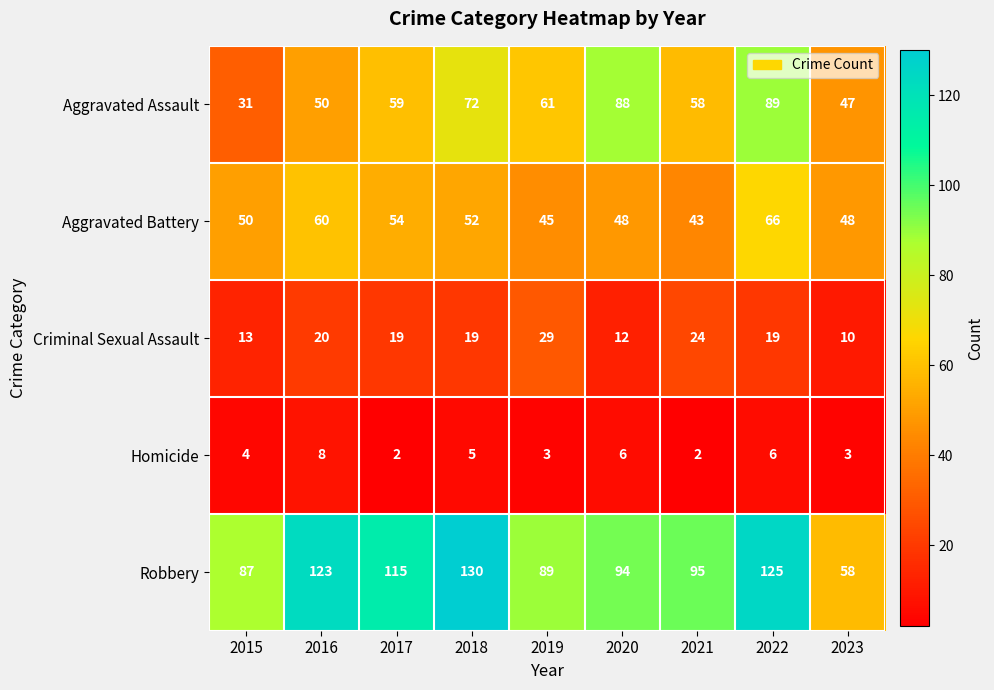

Rank the series at 2022 from highest to lowest value.

Robbery, Aggravated Assault, Aggravated Battery, Criminal Sexual Assault, Homicide